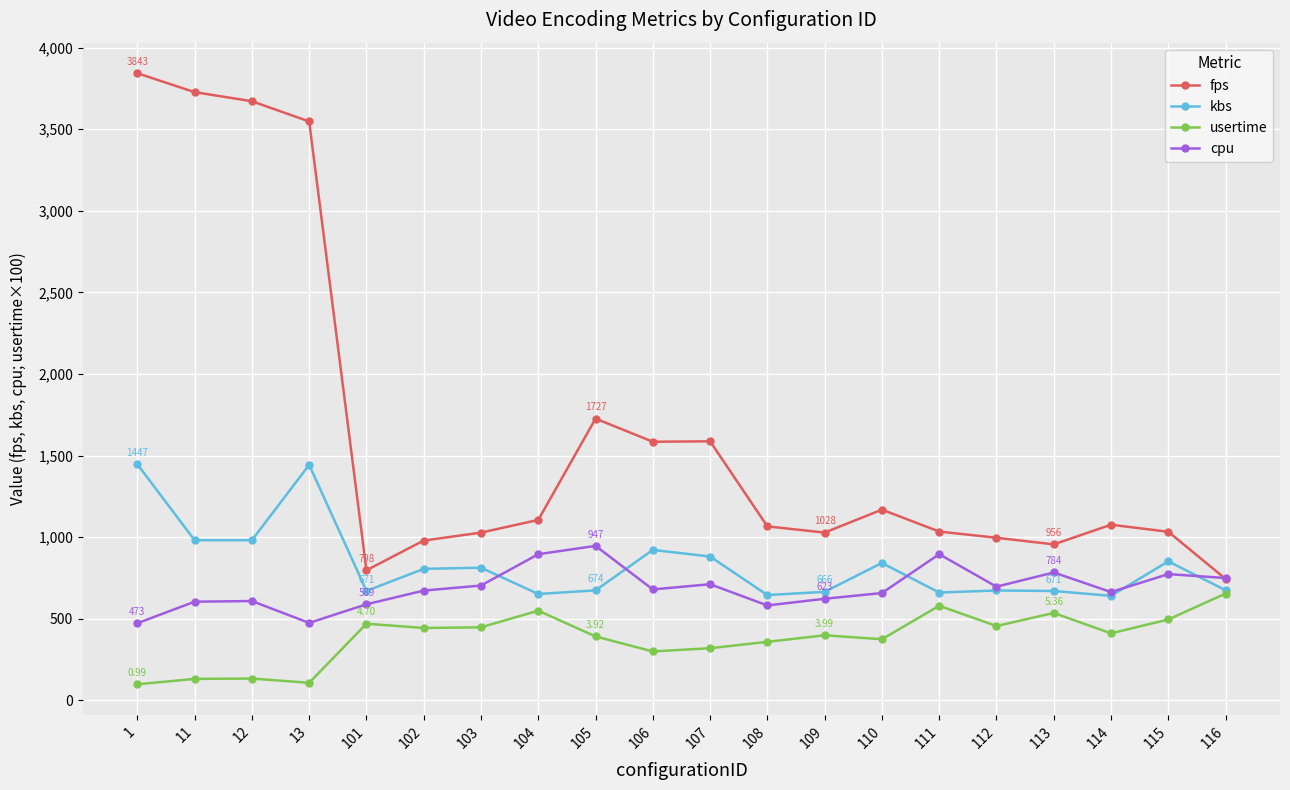

True or false: fps has more than 0 points higher than both neighbors.

True